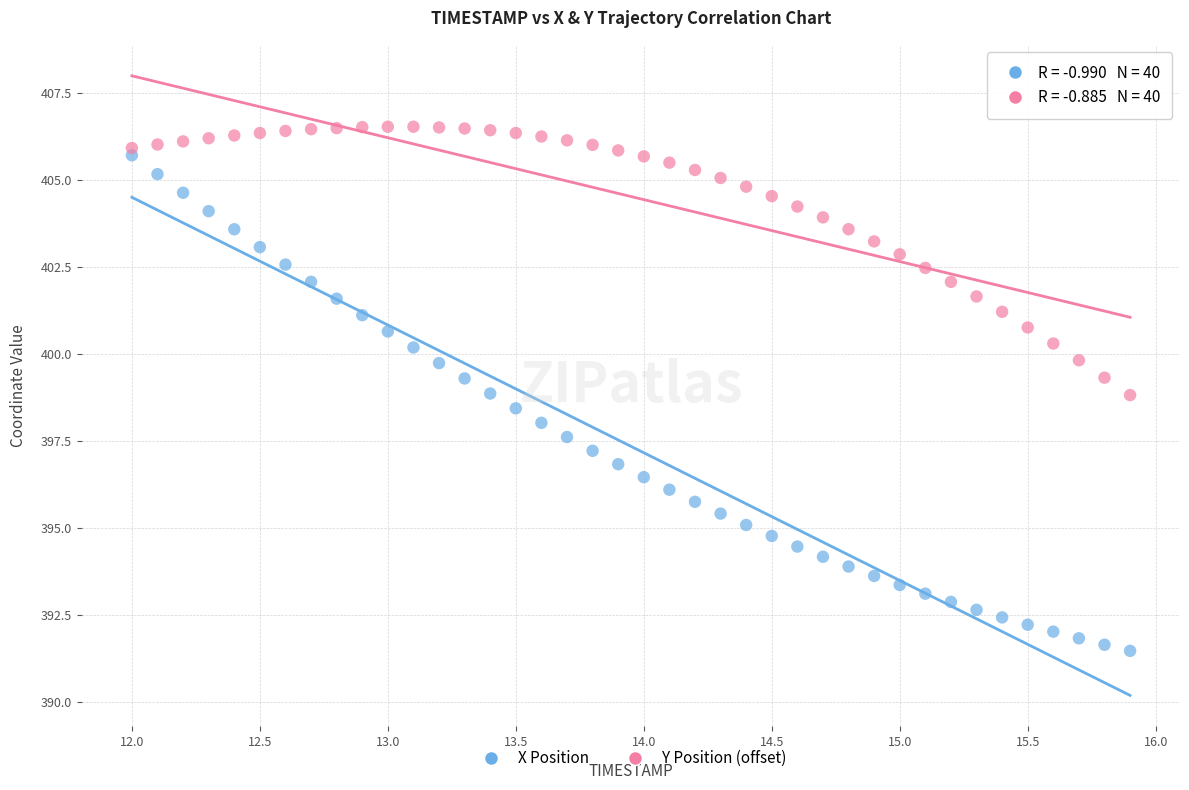

What is the X range (max minus min) for the scatter plot?

3.9